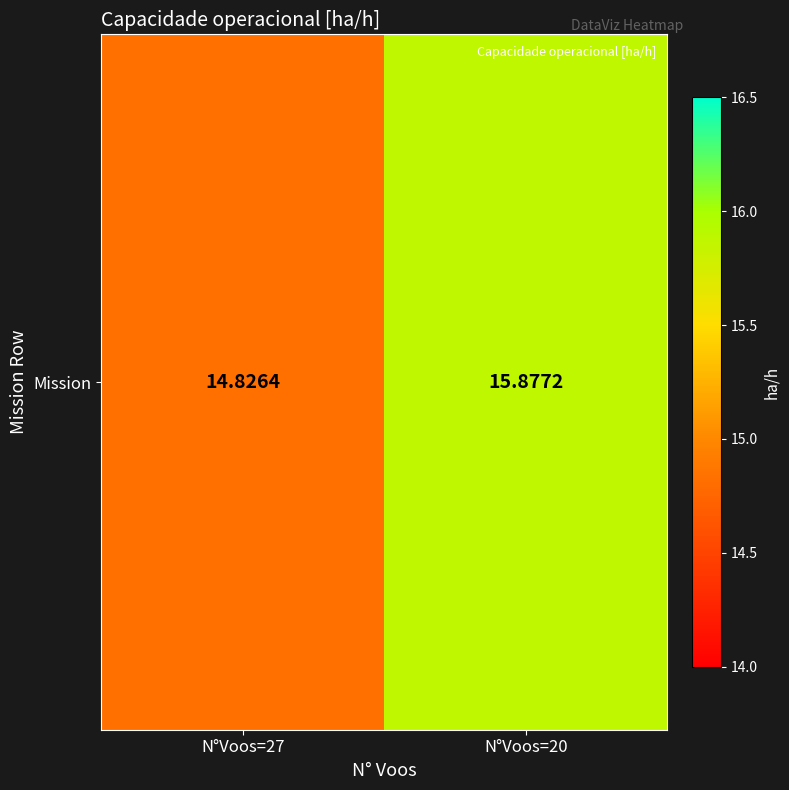

What is the ratio of the value at N°Voos=20 to the value at N°Voos=27?

1.1